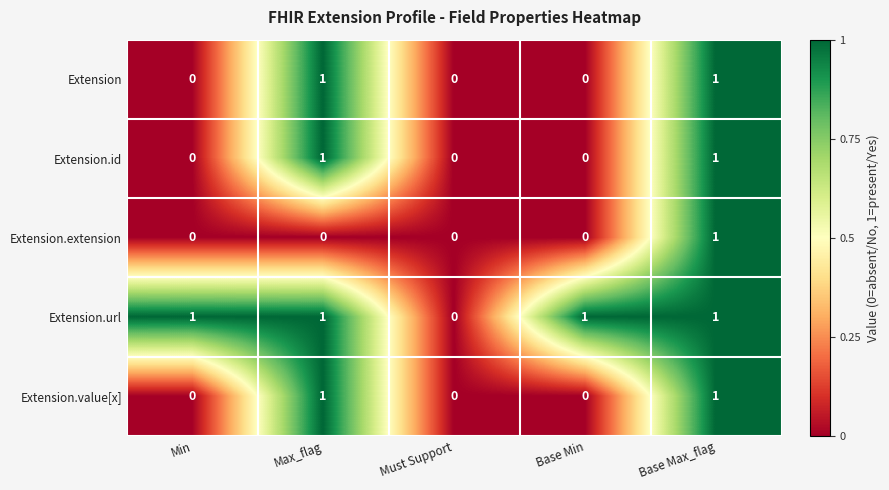

How many Extension.value[x] values are between 0 and 1?

5